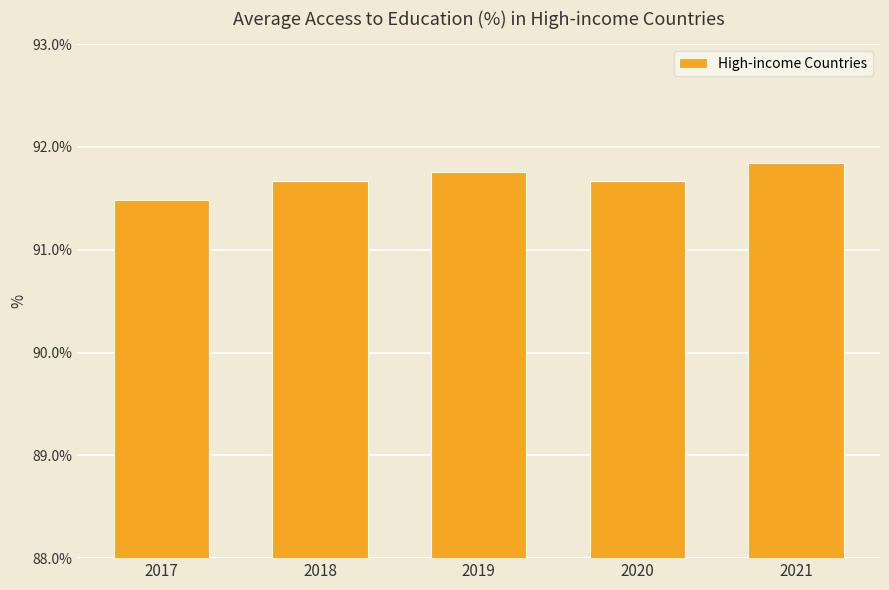

Where is the data nearest to the value 91?

2017